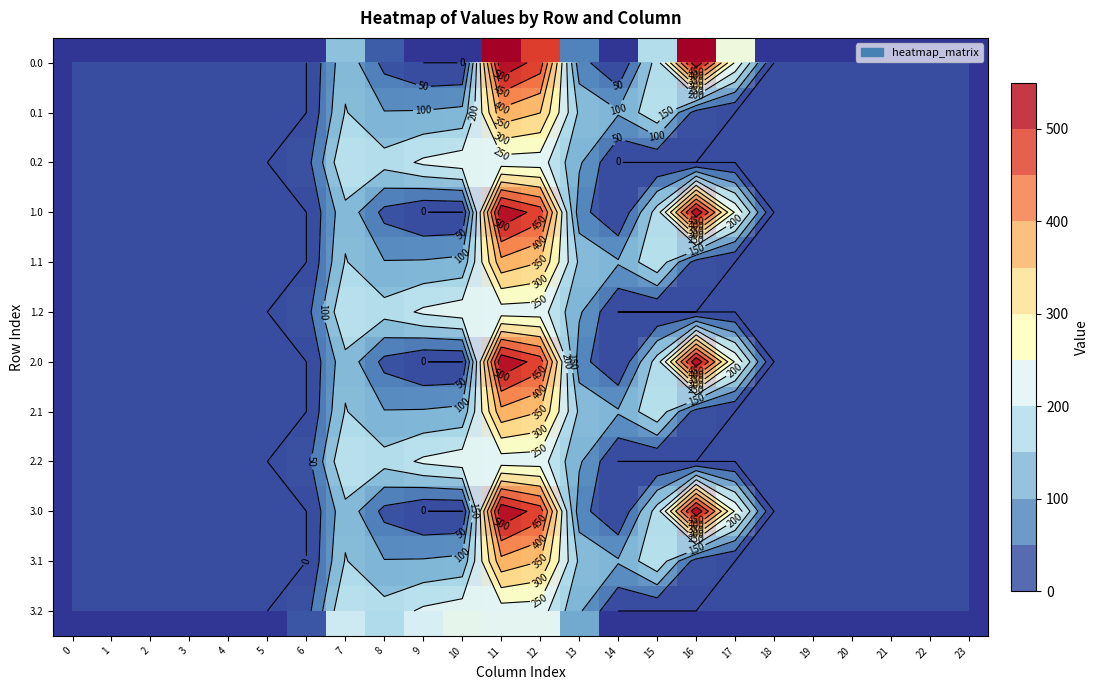

At which label is 0.0 closest to 272?

17